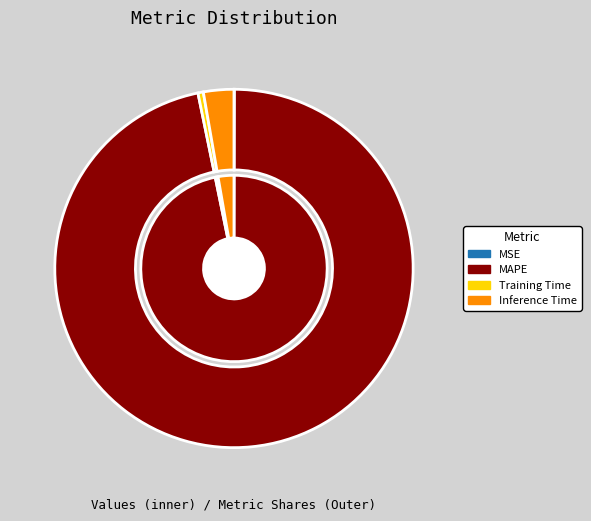

Is MSE the majority of the pie?

No